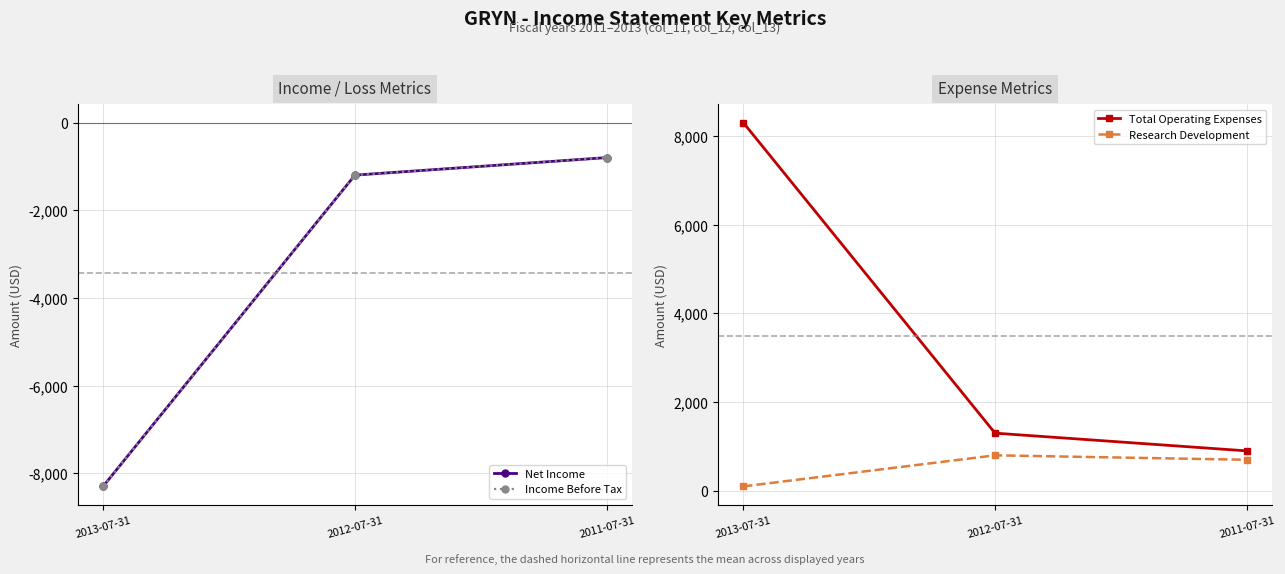

Between 2012-07-31 and 2013-07-31, which is larger?

2012-07-31